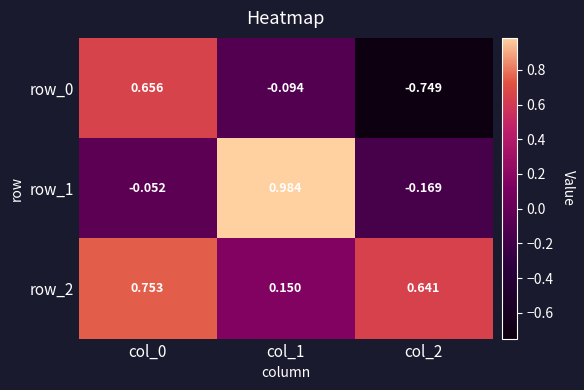

Is it true that row_1 equals 1.0 at col_1?

True